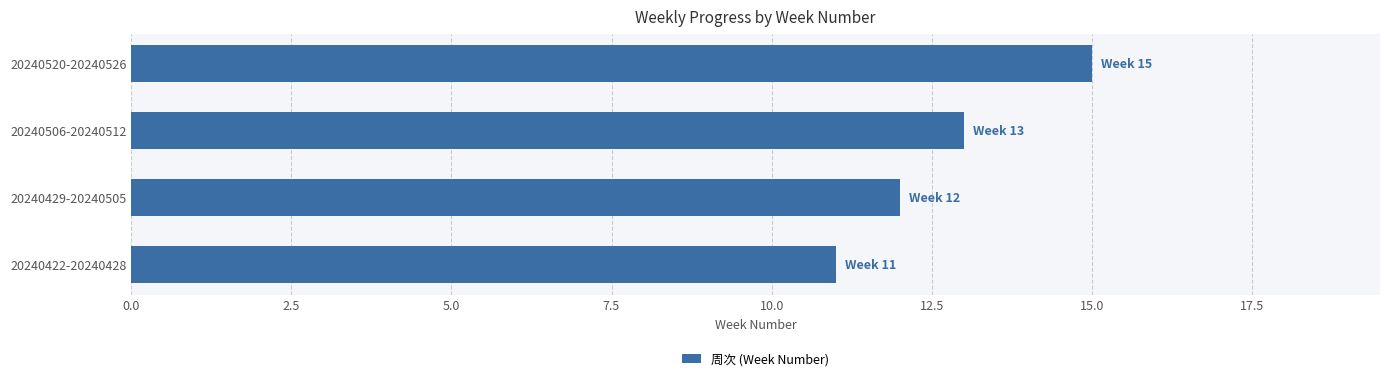

What is the change in value from 20240429-20240505 to 20240506-20240512?

+1